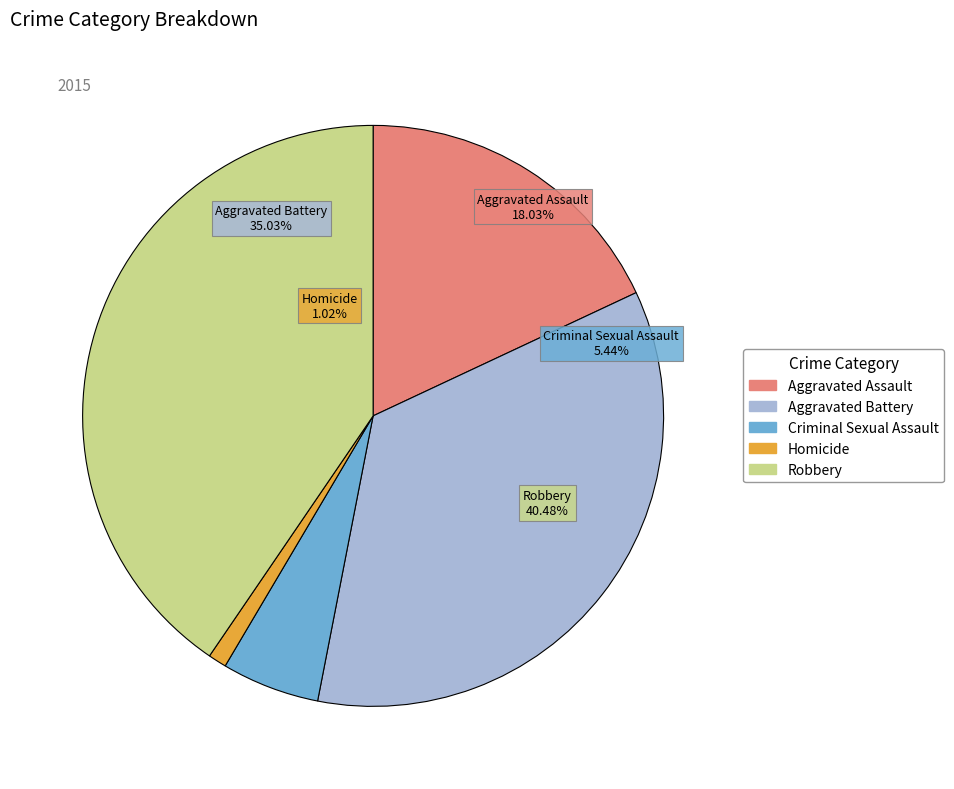

The Aggravated Battery slice represents 35% of the pie. True or false?

True